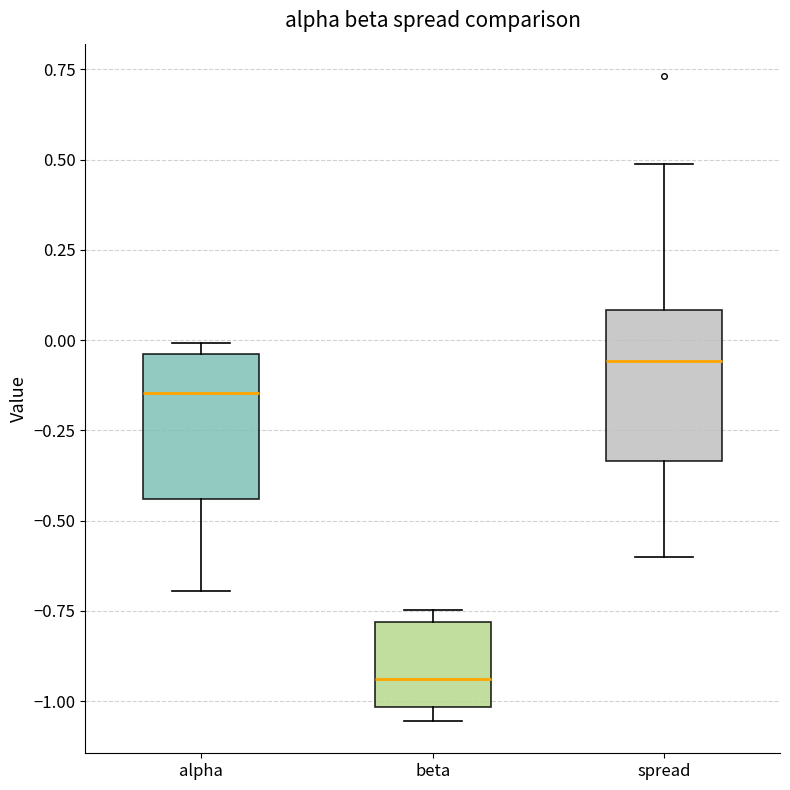

Reading left to right, read every box against the y-axis: the position of its median line, the range the box covers, and the ends of its whiskers. The values are not printed on the chart, so give them approximately, as read against the axis.

alpha: median -0.15, box -0.45 to -0.05, whiskers -0.70 to 0.00
beta: median -0.95, box -1.00 to -0.80, whiskers -1.05 to -0.75
spread: median -0.05, box -0.35 to 0.10, whiskers -0.60 to 0.50